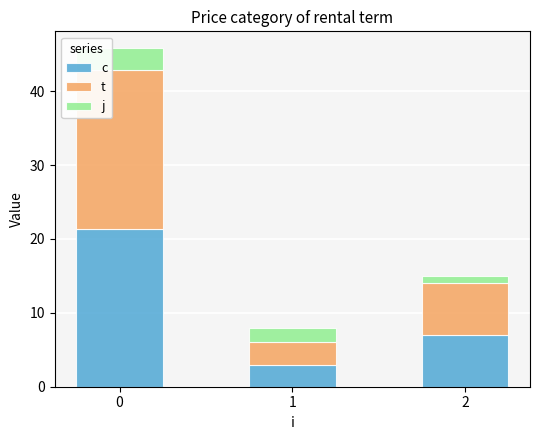

What is the total value across all series at 2?

15.0